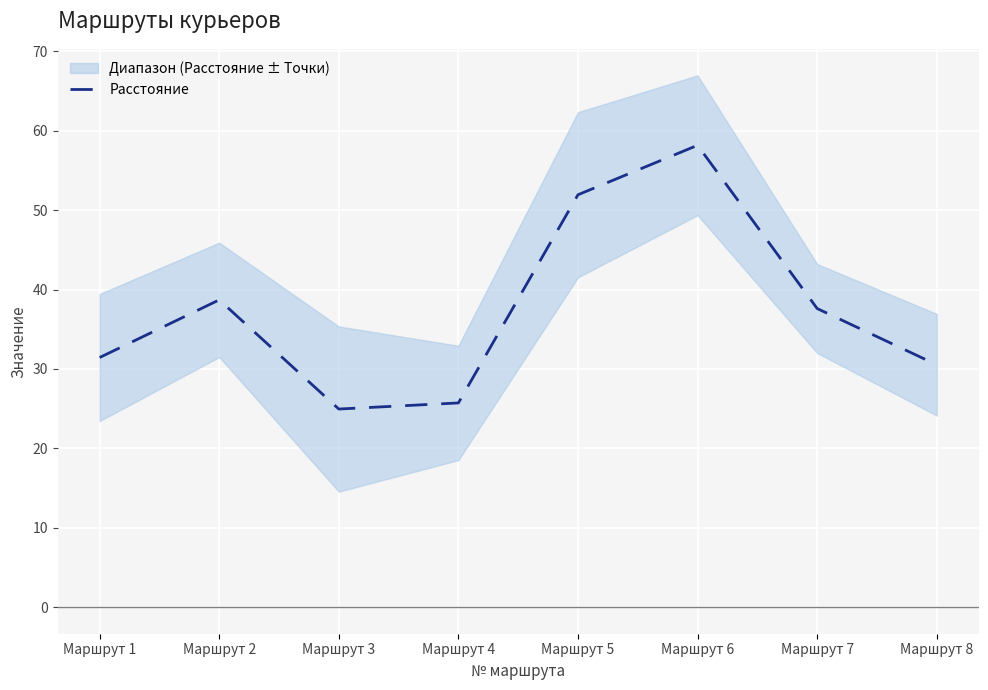

At which label is the value closest to 41?

Маршрут 2